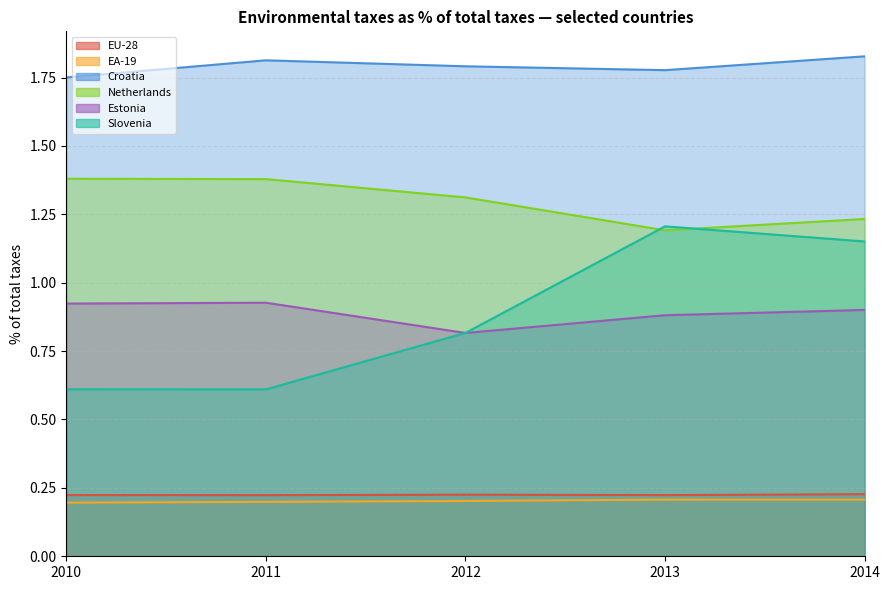

Does the chart have visible grid lines?

Yes